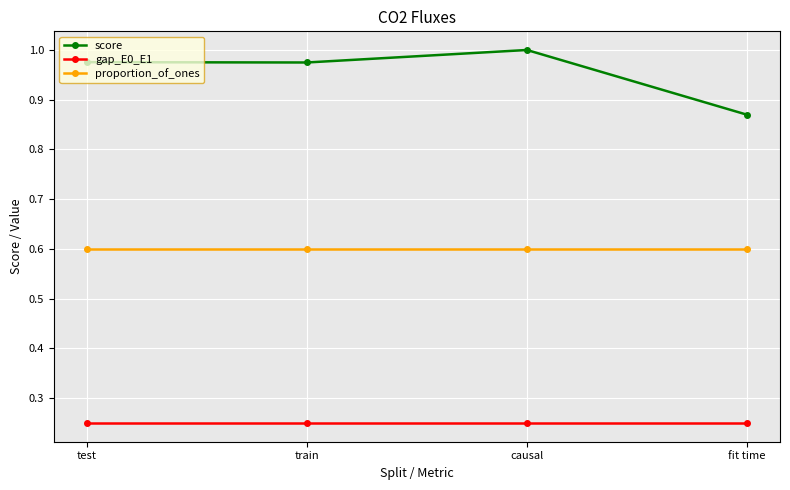

True or false: score and proportion_of_ones cross at least once.

False